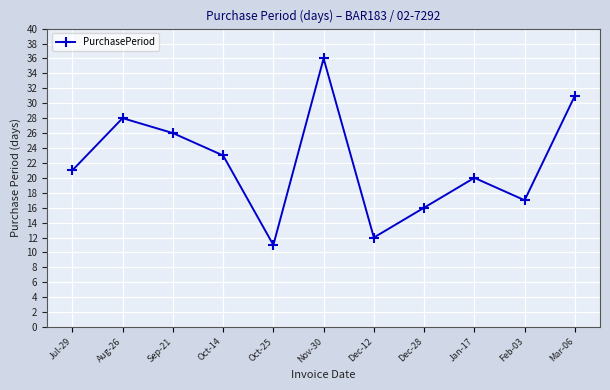

Which has a higher value, Aug-26 or Feb-03?

Aug-26